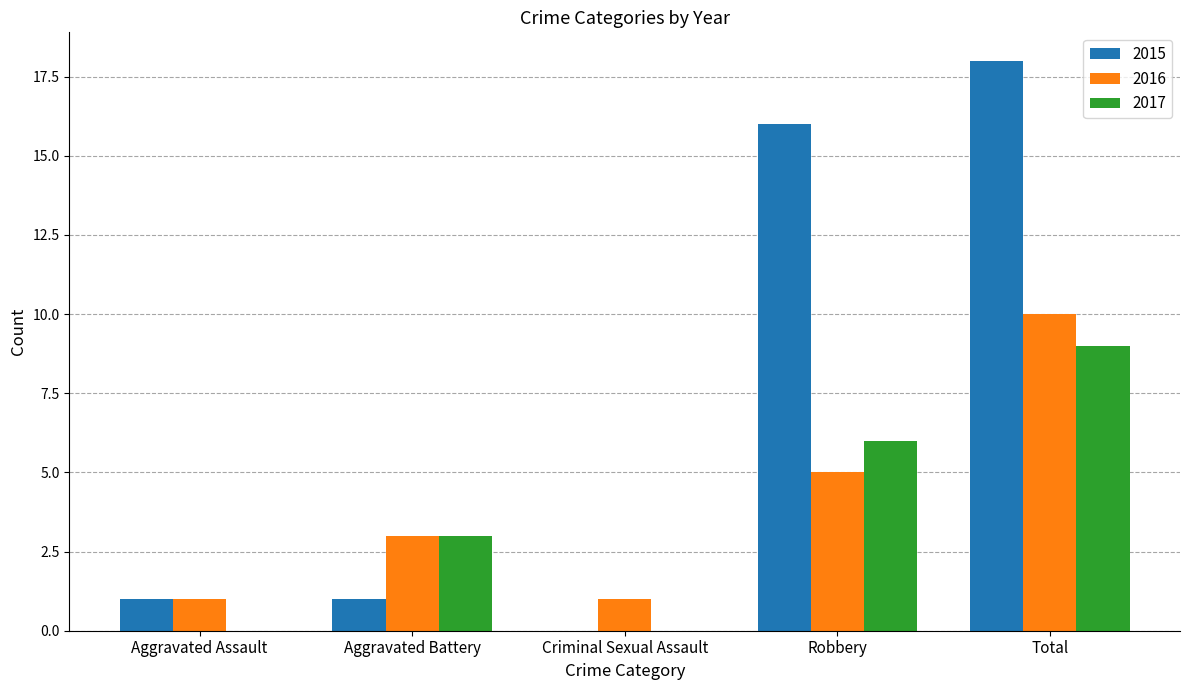

What is the sum of all 2016 values?

20